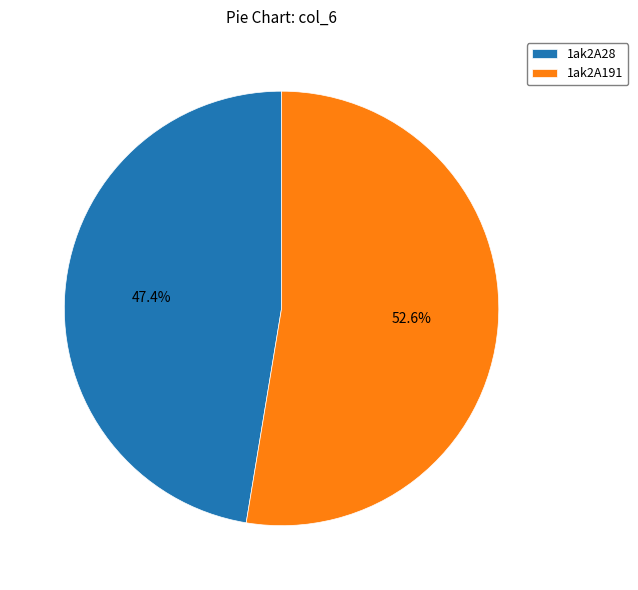

How many slices are in this pie chart?

2